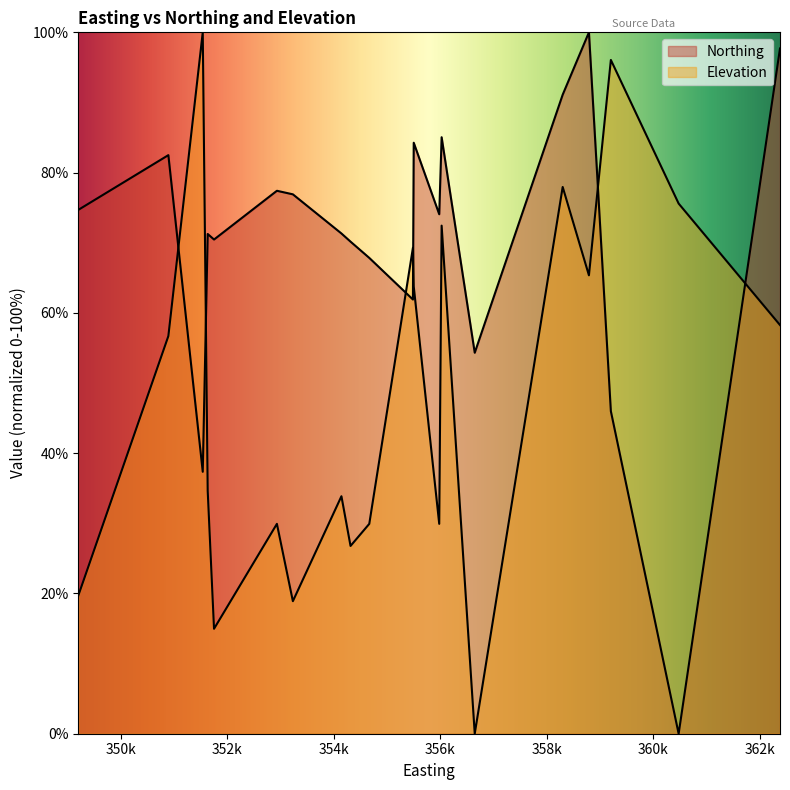

The value of Northing at 355982 is 111.7. True or false?

False